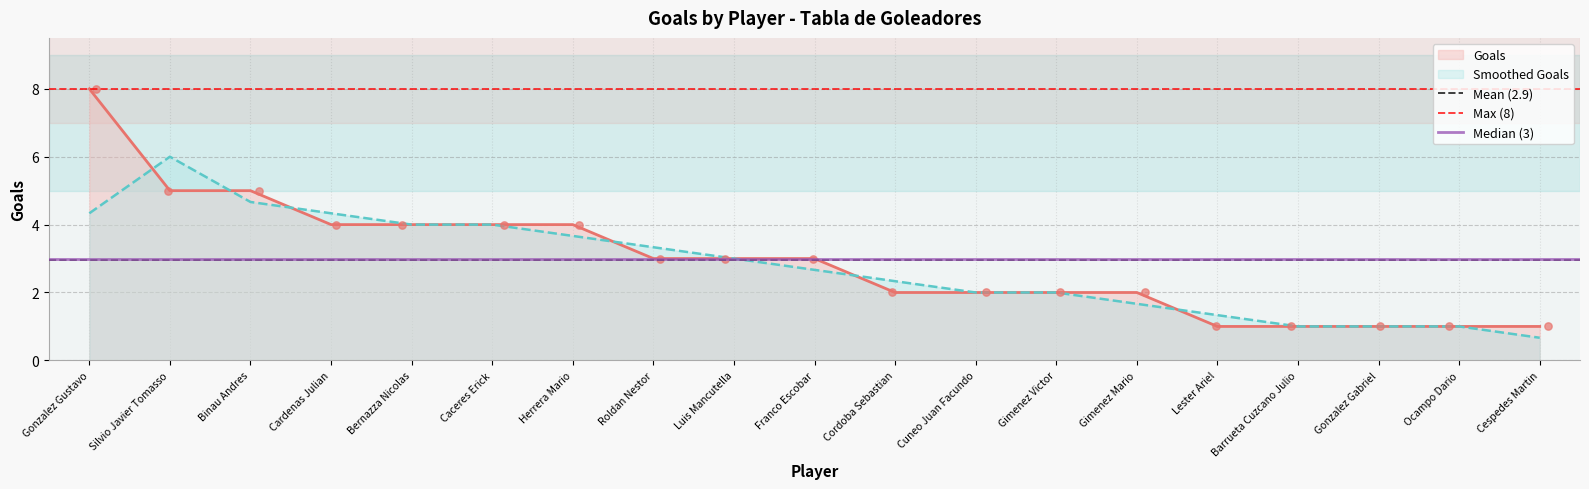

Which series has the largest total across all categories?

Max (8)